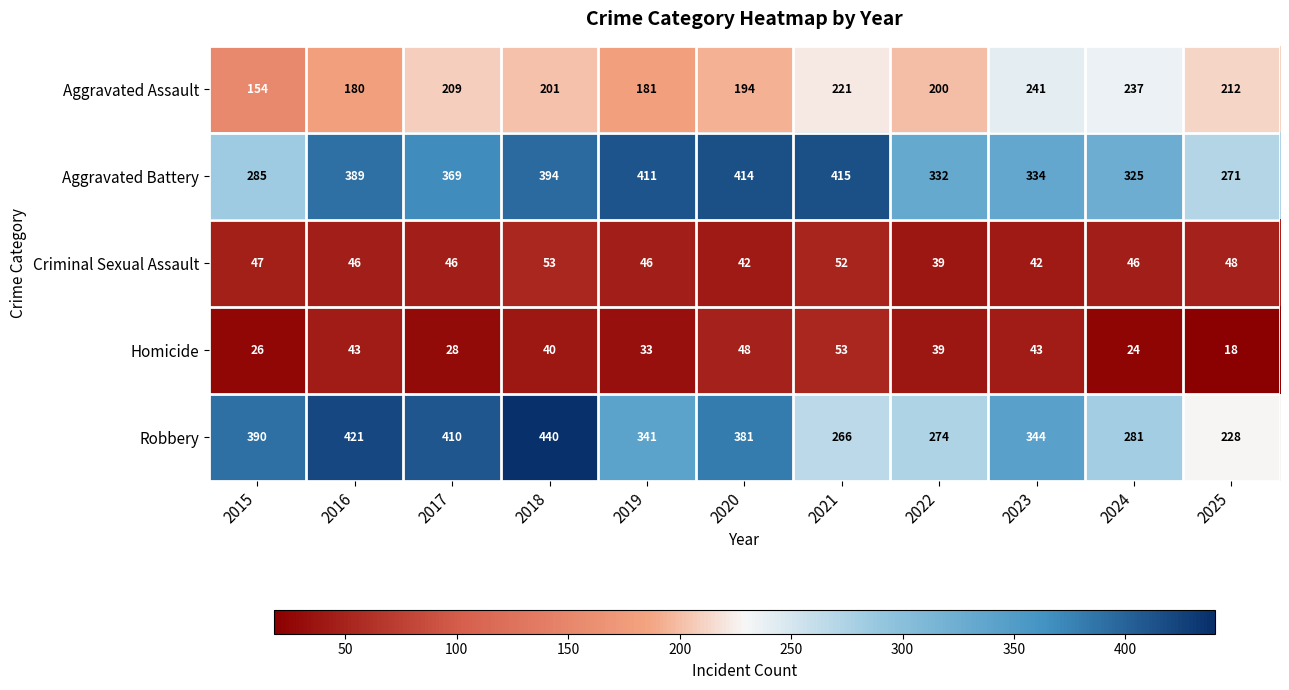

What is the difference between the Criminal Sexual Assault values at 2021 and 2019?

6